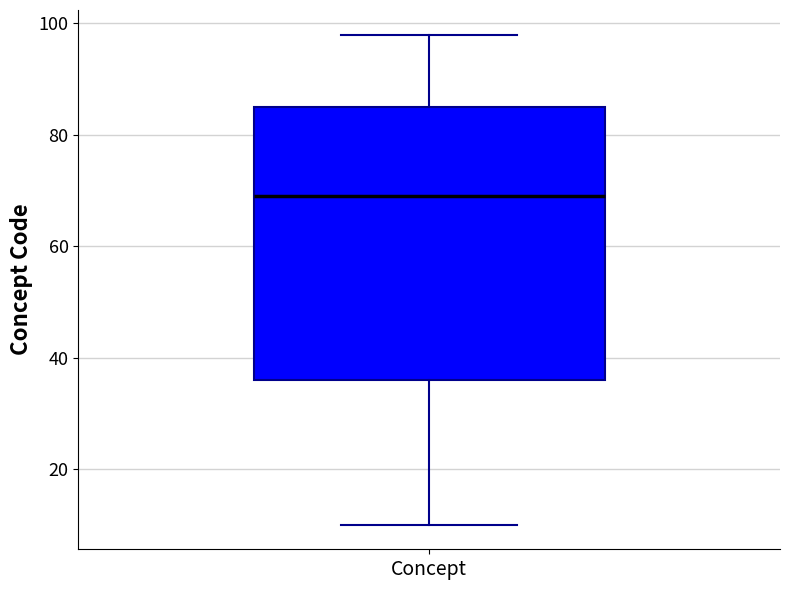

Read this box plot against the y-axis: the position of the median line, the range covered by the box, and the ends of both whiskers. The values are not printed on the chart, so give them approximately, as read against the axis.

median 70, box 36 to 86, whiskers 10 to 98